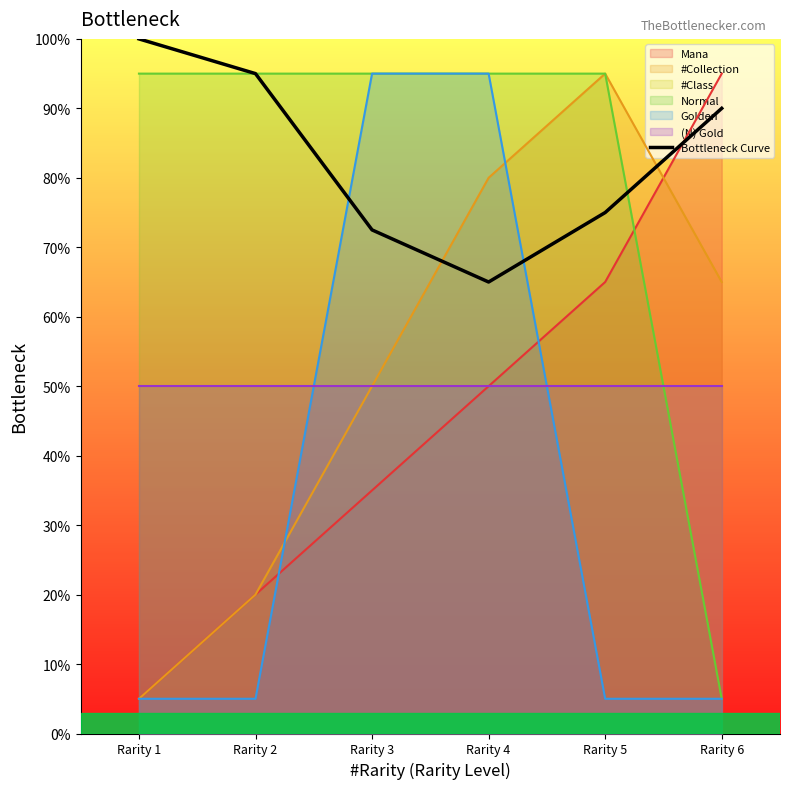

At which category does the chart reach its peak across all series?

Rarity 1